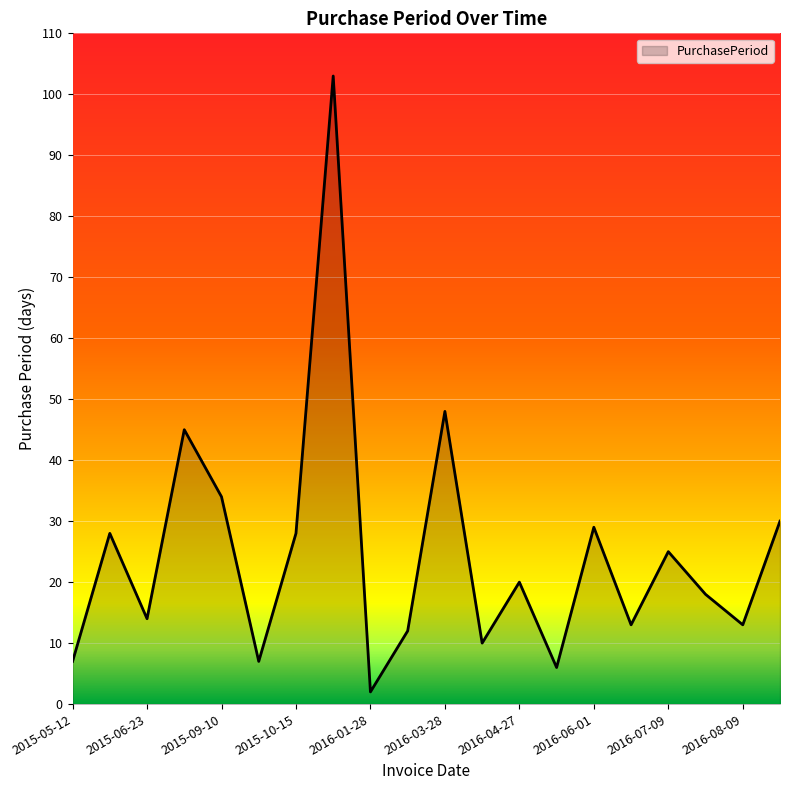

What is the maximum value shown in the chart?

103